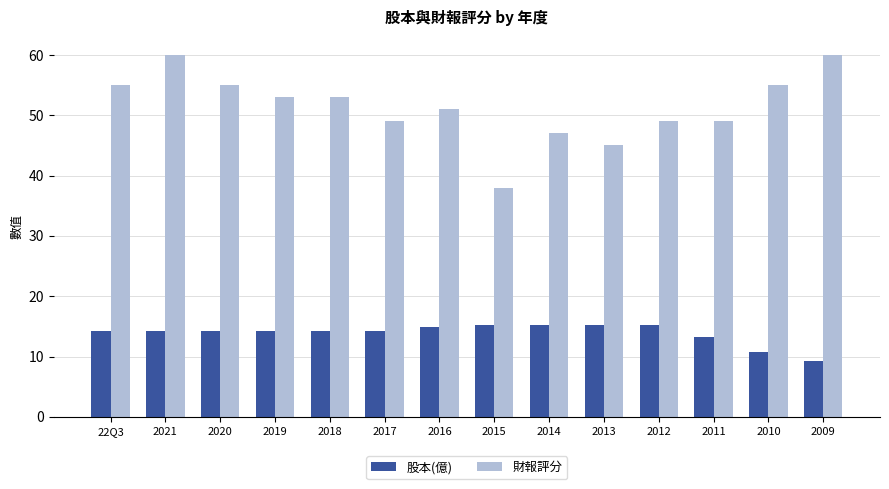

At which label does 股本(億) reach its minimum?

2009